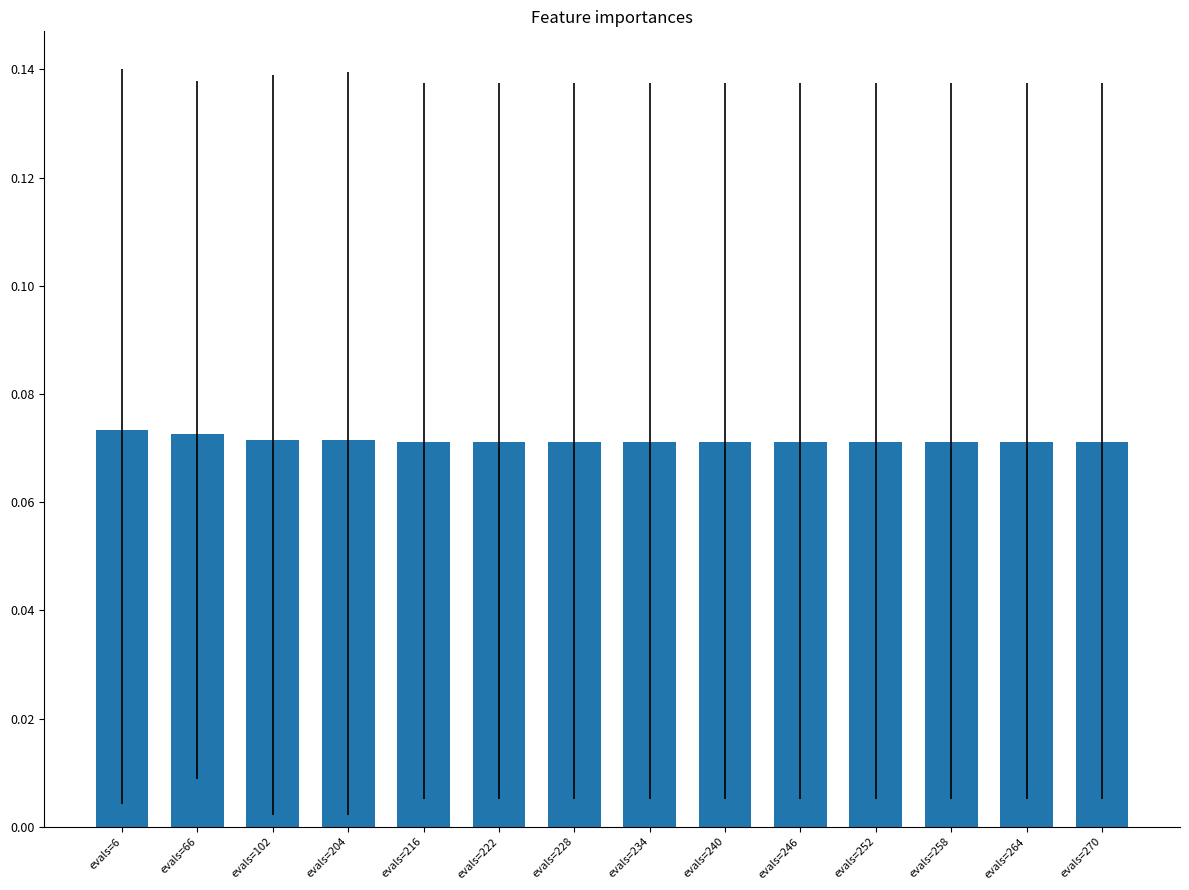

What is the sum of all values?

1.0